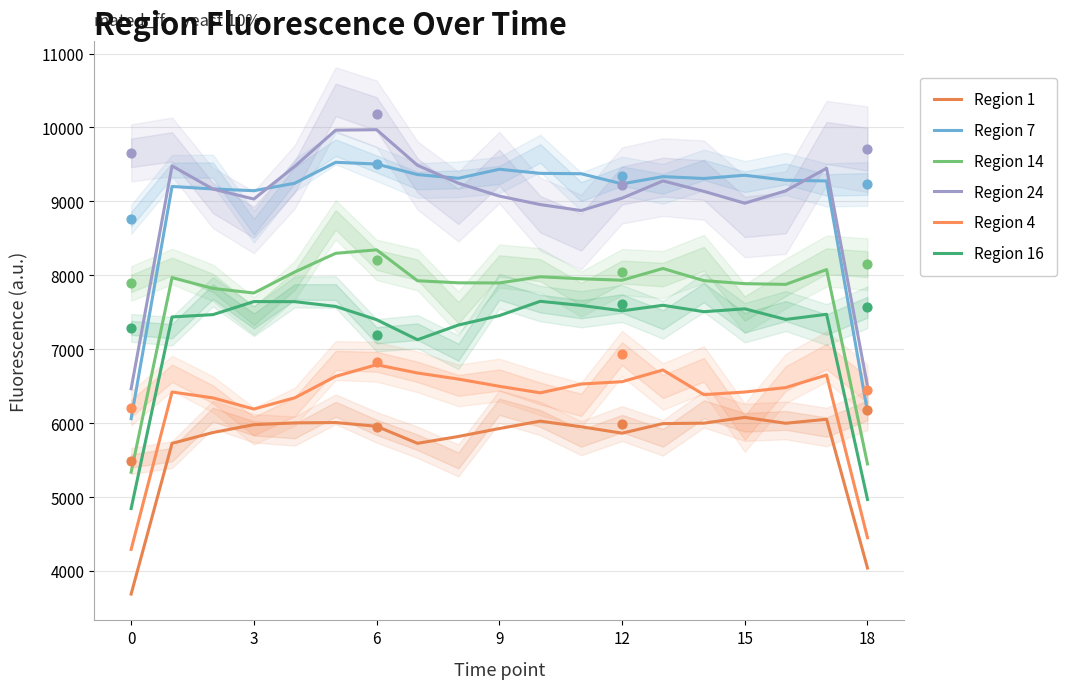

What is the total value across all series at 13?

47011.6